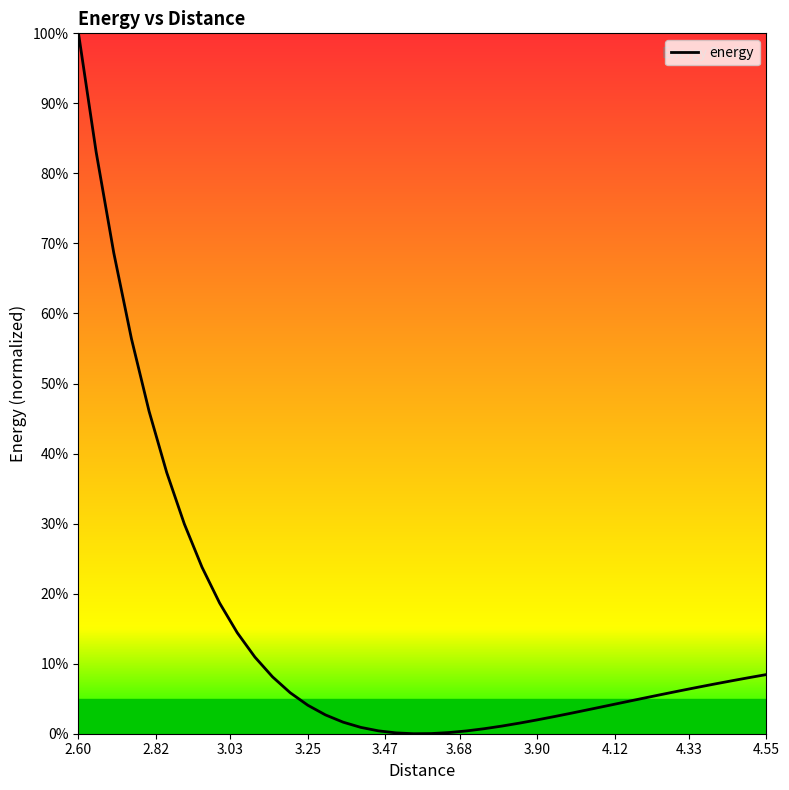

What is the maximum value shown in the chart?

100.0